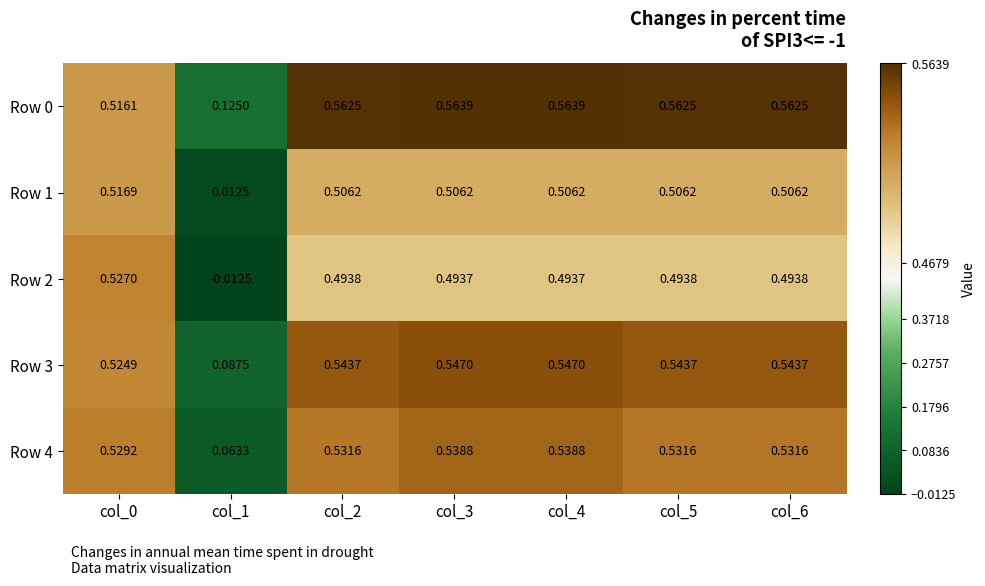

Is the value of Row 0 at col_5 greater than the value of Row 3 at col_3?

Yes